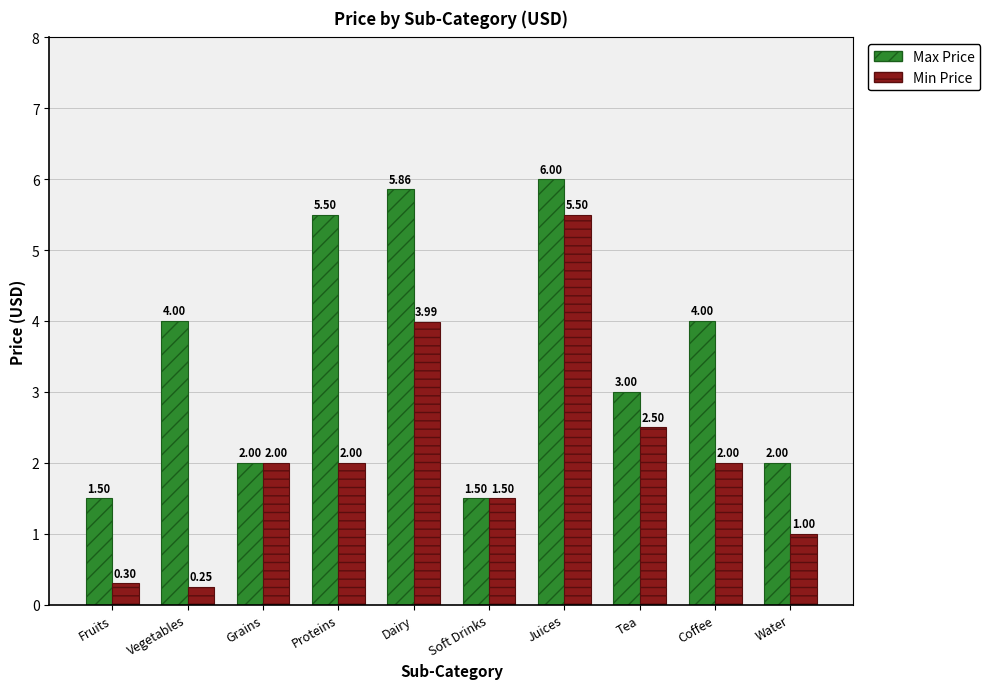

Where is Max Price nearest to the value 3?

Tea